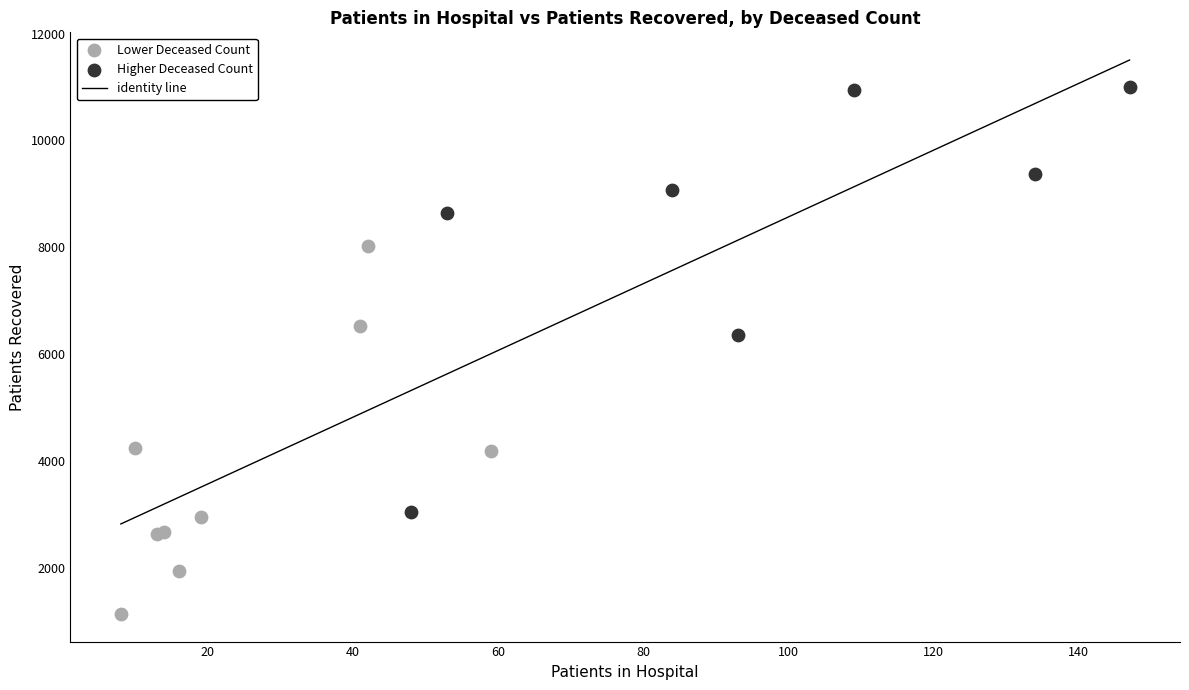

Which series reaches the maximum Y coordinate?

Higher Deceased Count